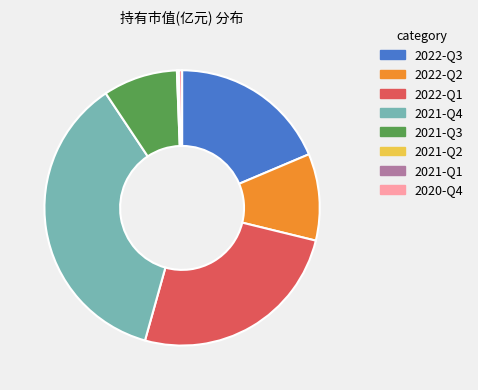

What is the largest slice in the pie chart?

2021-Q4